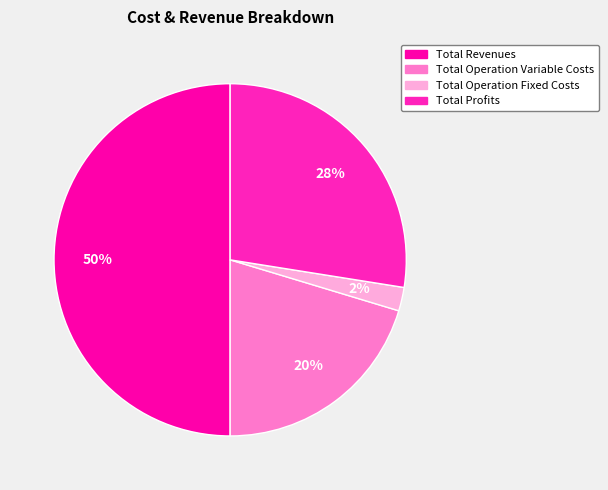

To the nearest percent, what is the combined percentage of Total Operation Fixed Costs and Total Revenues?

52%